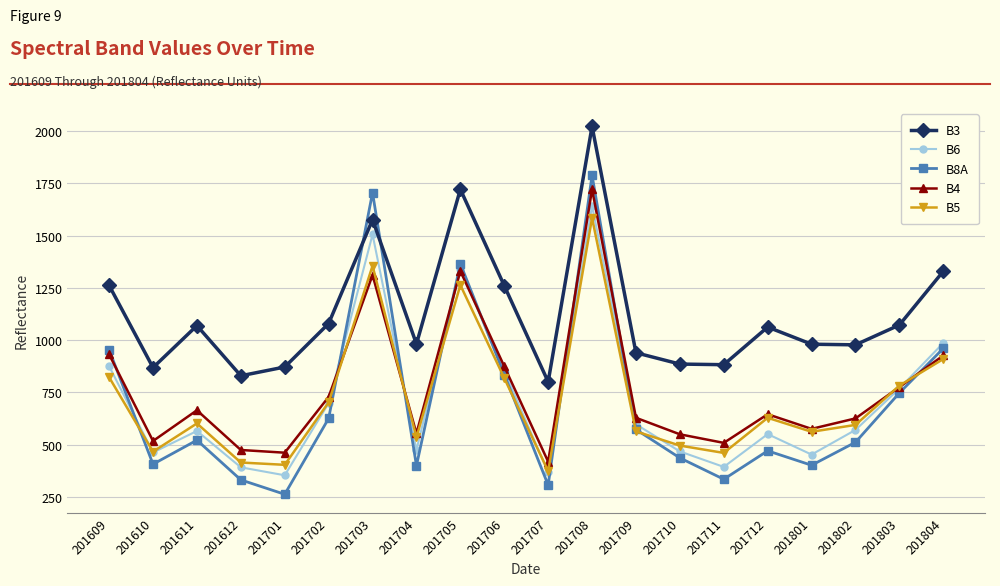

What is the difference between the maximum and minimum values in the B5 series?

1211